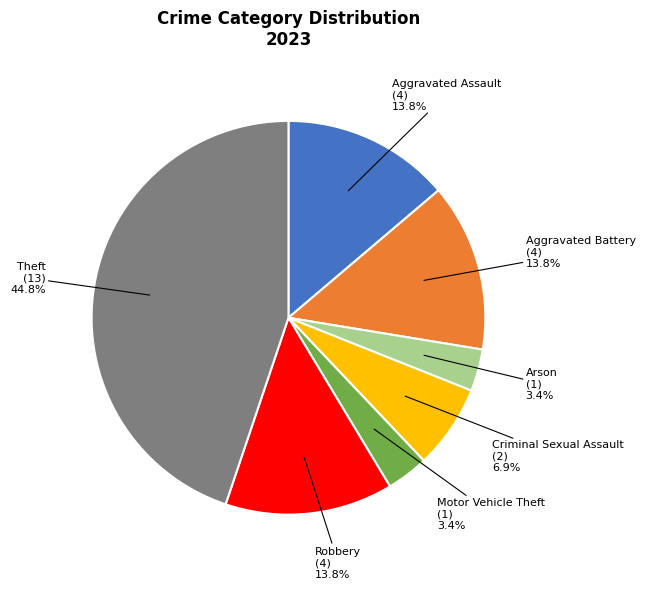

To the nearest percent, what is the difference between the Motor Vehicle Theft and Theft slice percentages?

41%